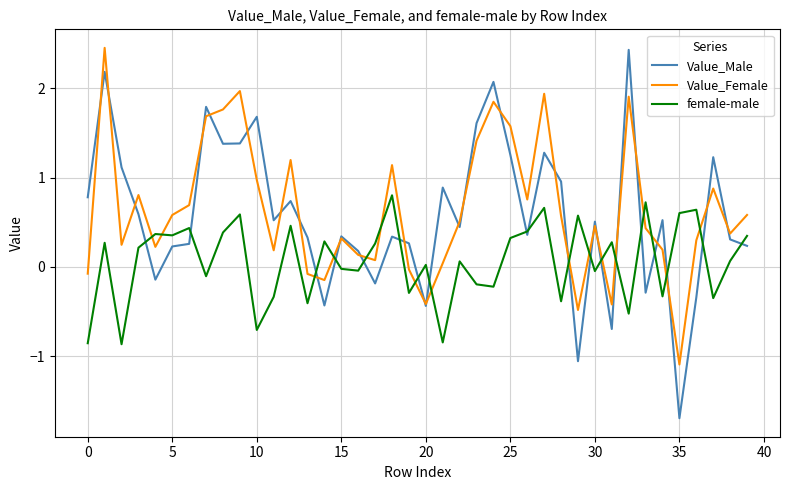

After their last crossing, which series has the higher values: Value_Male or Value_Female?

Value_Female